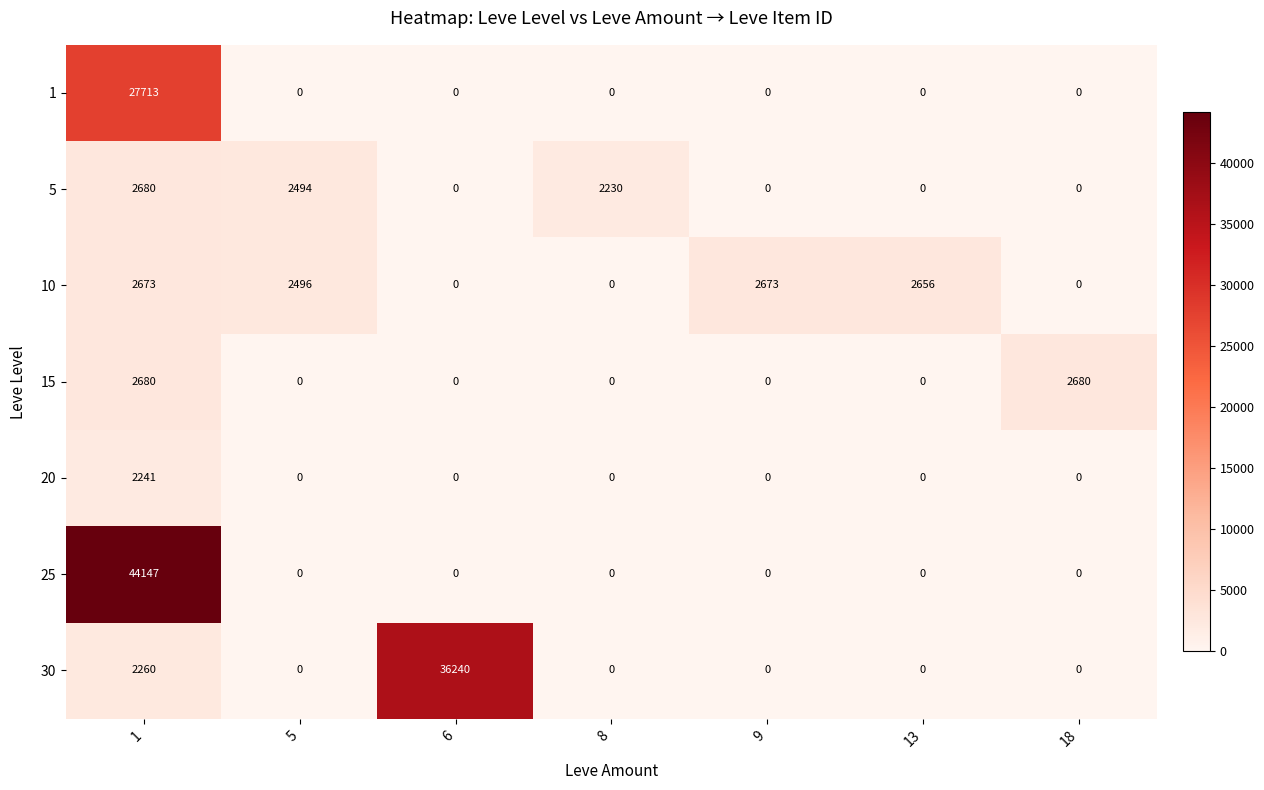

What is the maximum value shown in the chart?

44147